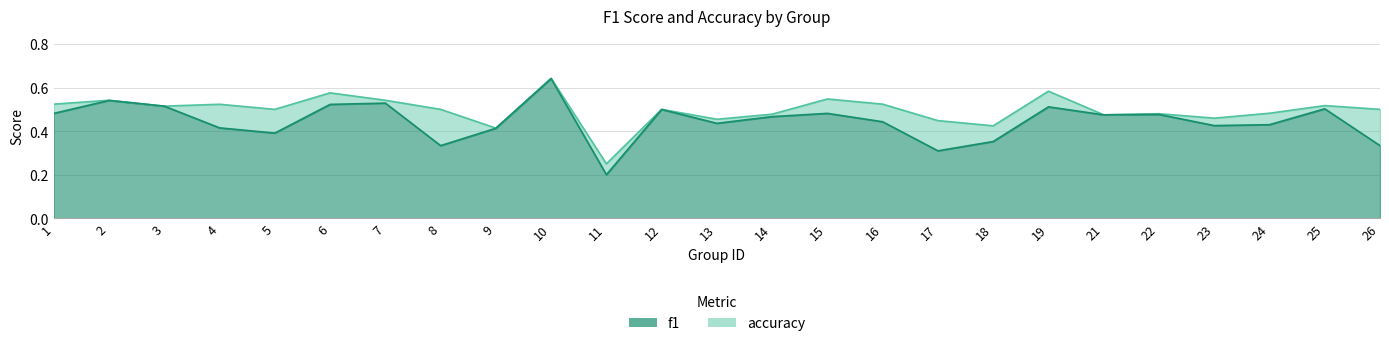

The value of accuracy at 8 is 0.5. True or false?

True